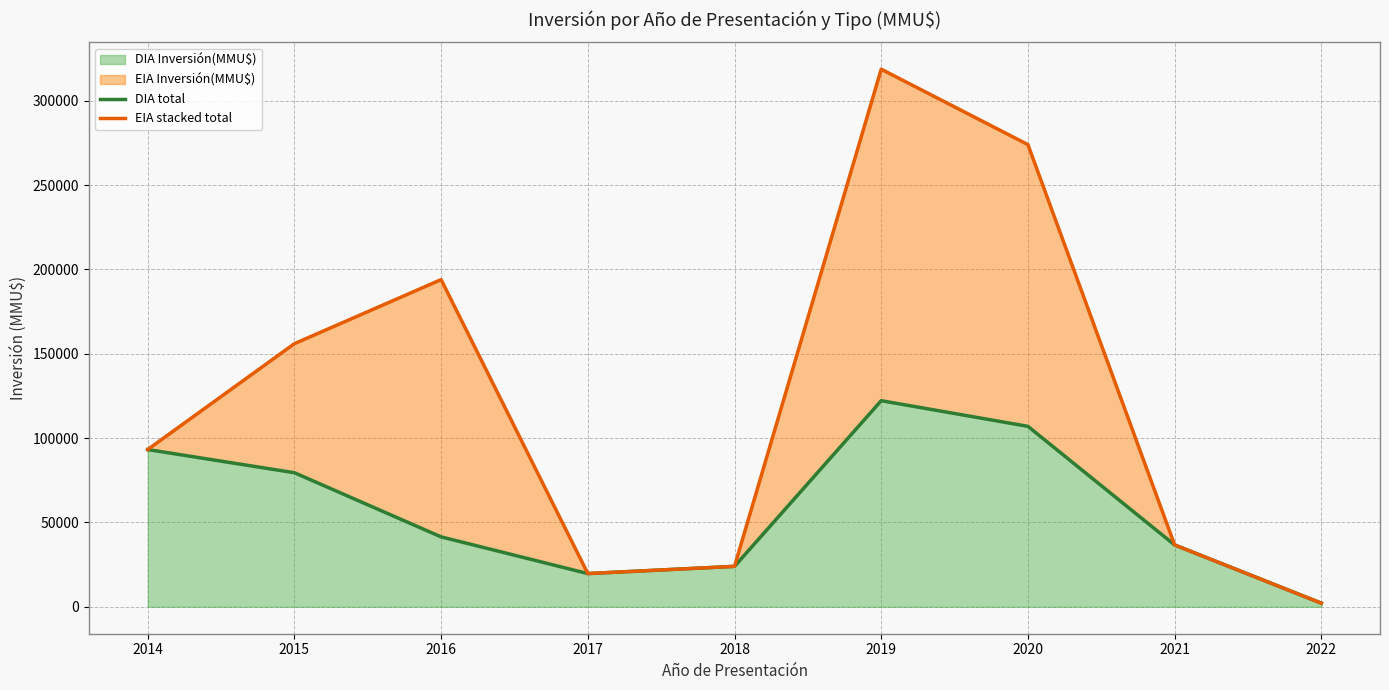

How many series are shown in this chart?

2